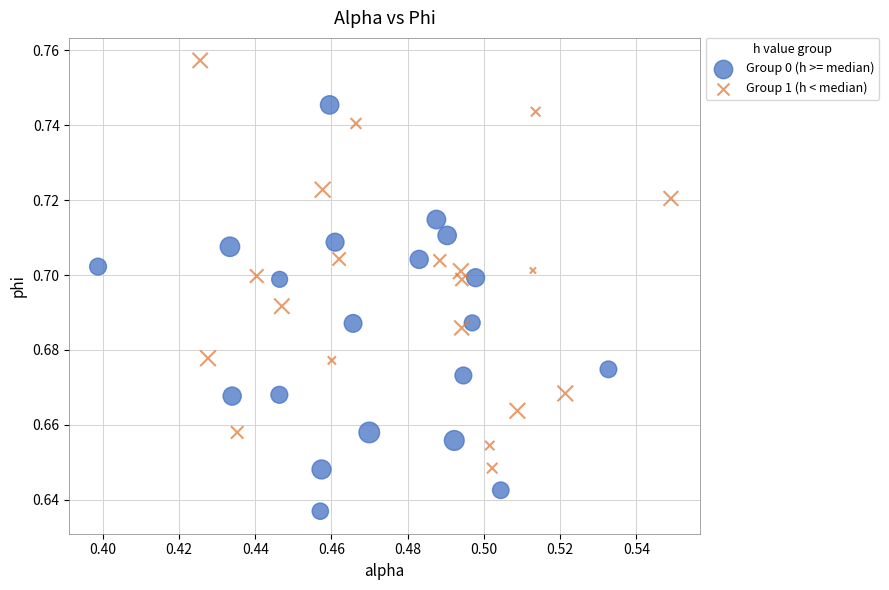

Which series contains the highest Y value?

Group 1 (h < median)